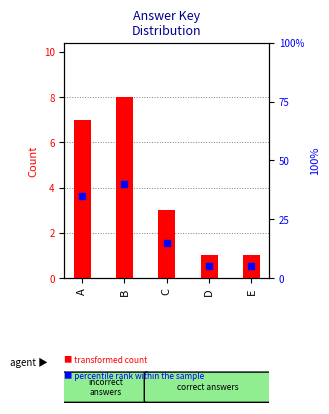

What is the difference between the highest and lowest values at D?

4